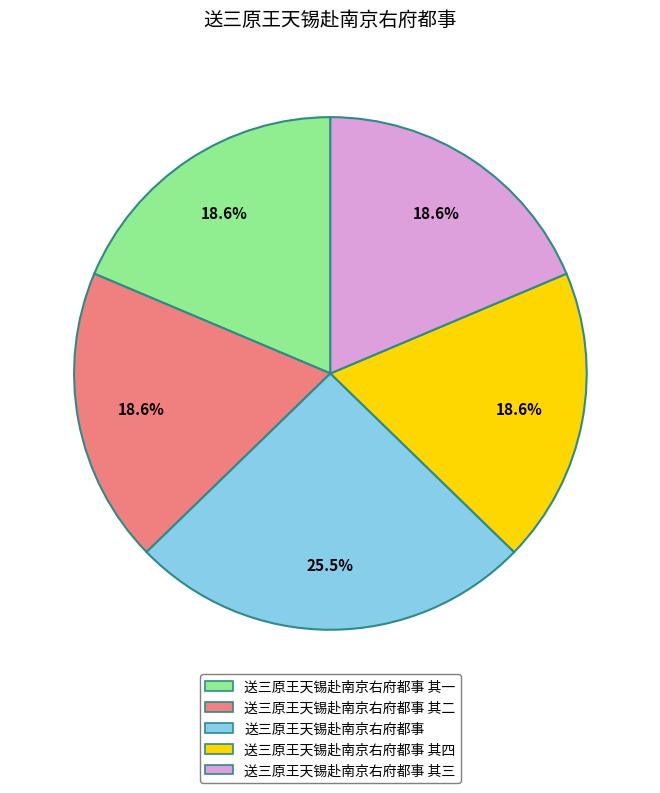

How many slices are in this pie chart?

5